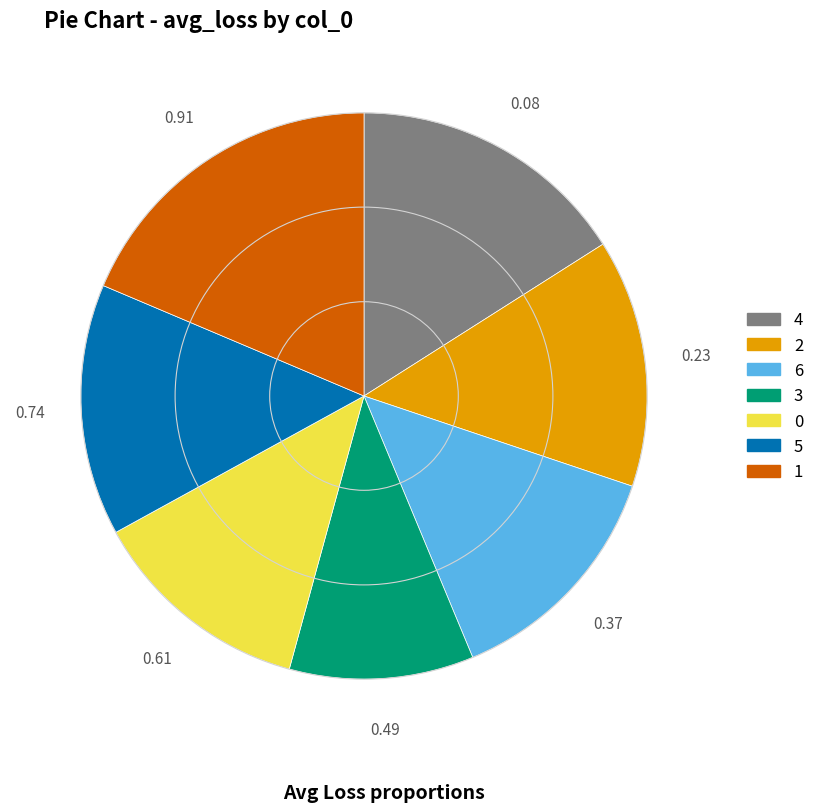

Which category has the biggest portion of the pie?

1